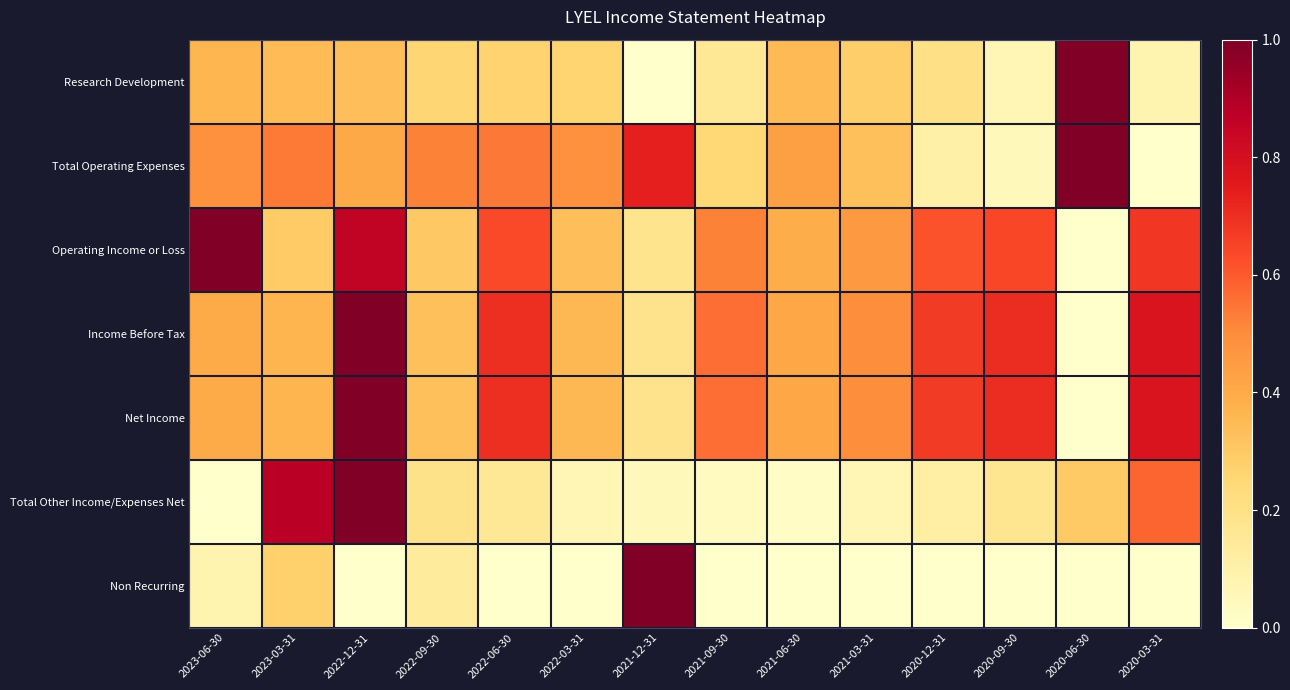

At which category does the chart reach its peak across all series?

2020-06-30